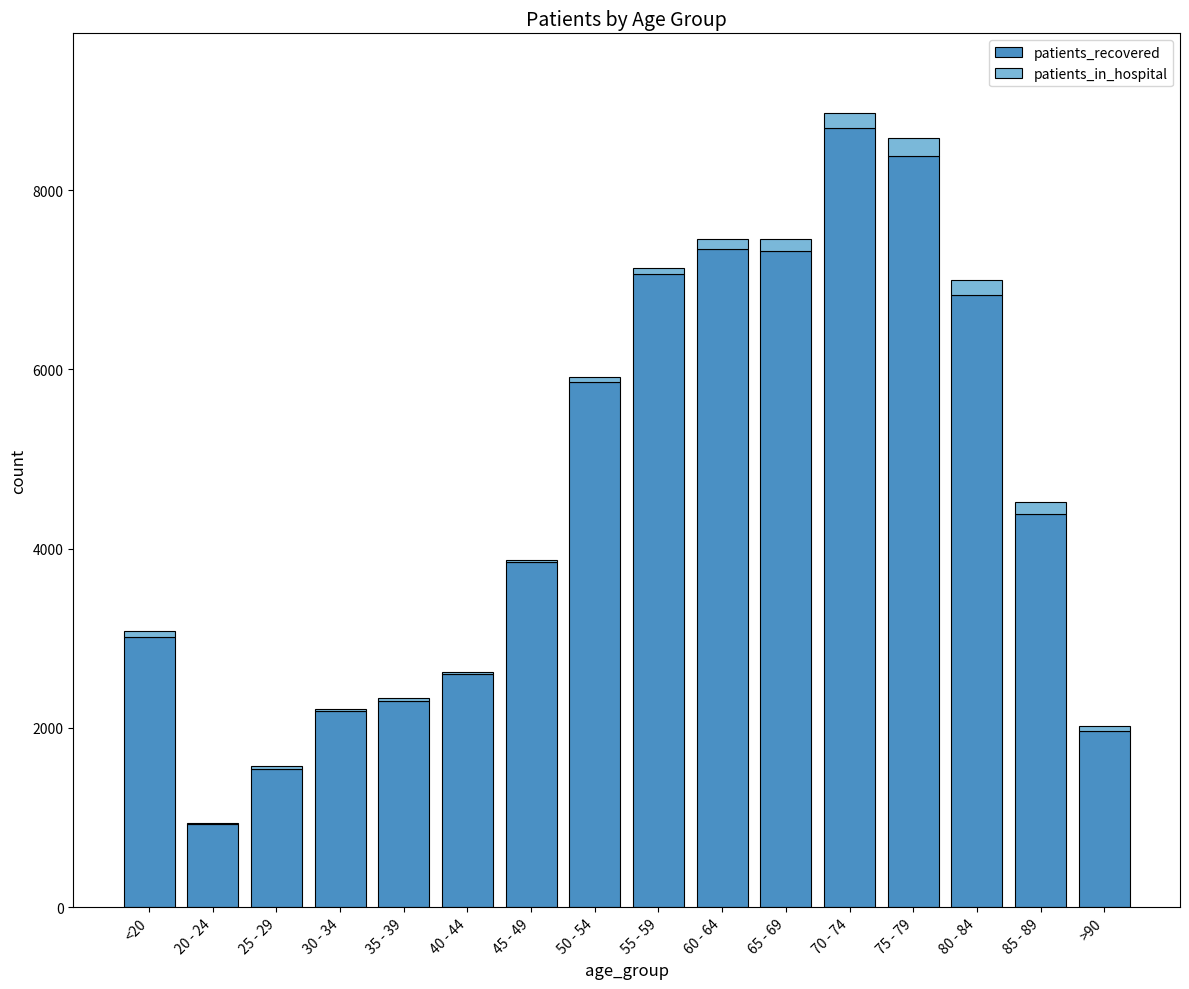

Are the bars horizontal?

No